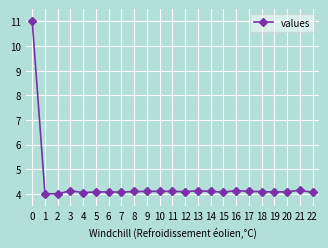

At which category does the data reach its first local peak?

3